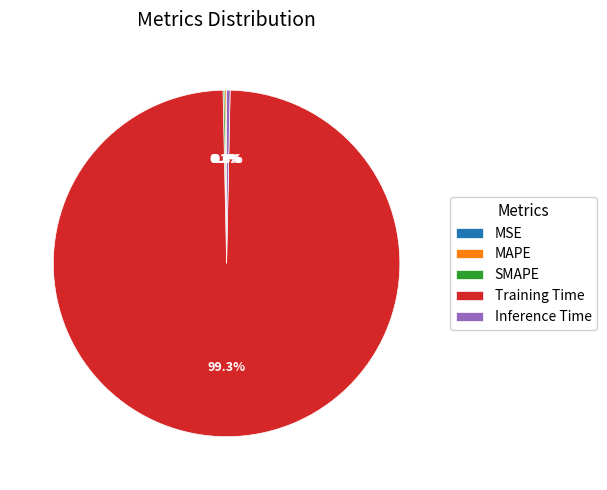

True or false: Training Time accounts for 99% of the total.

True